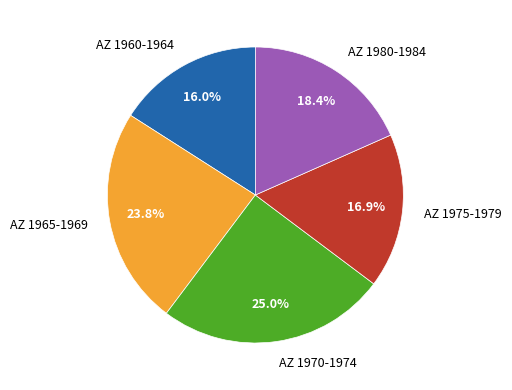

Is there a majority slice in this chart?

No